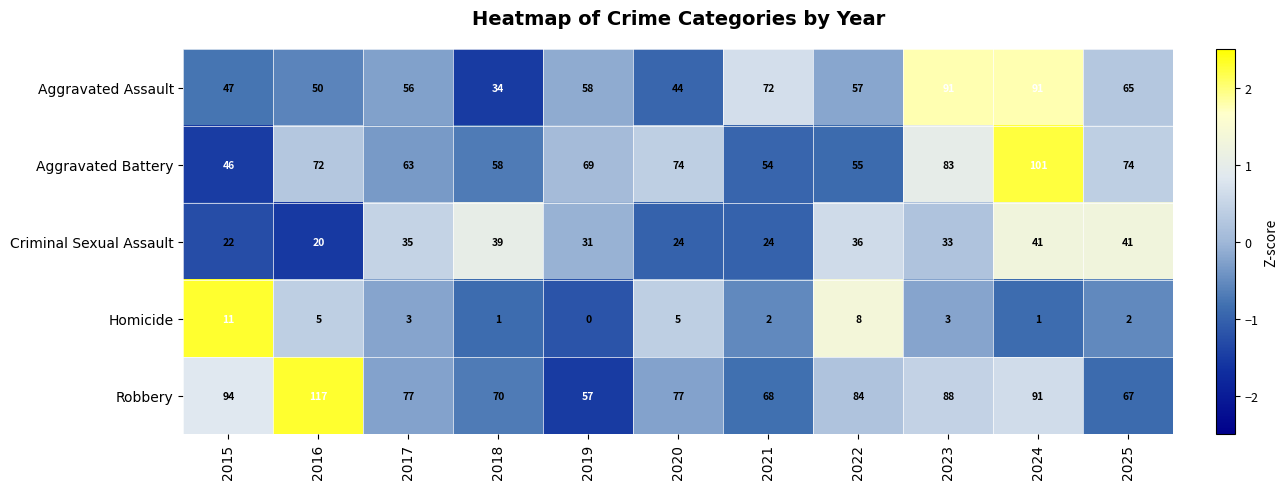

What is the approximate value of Aggravated Battery at 2020?

74